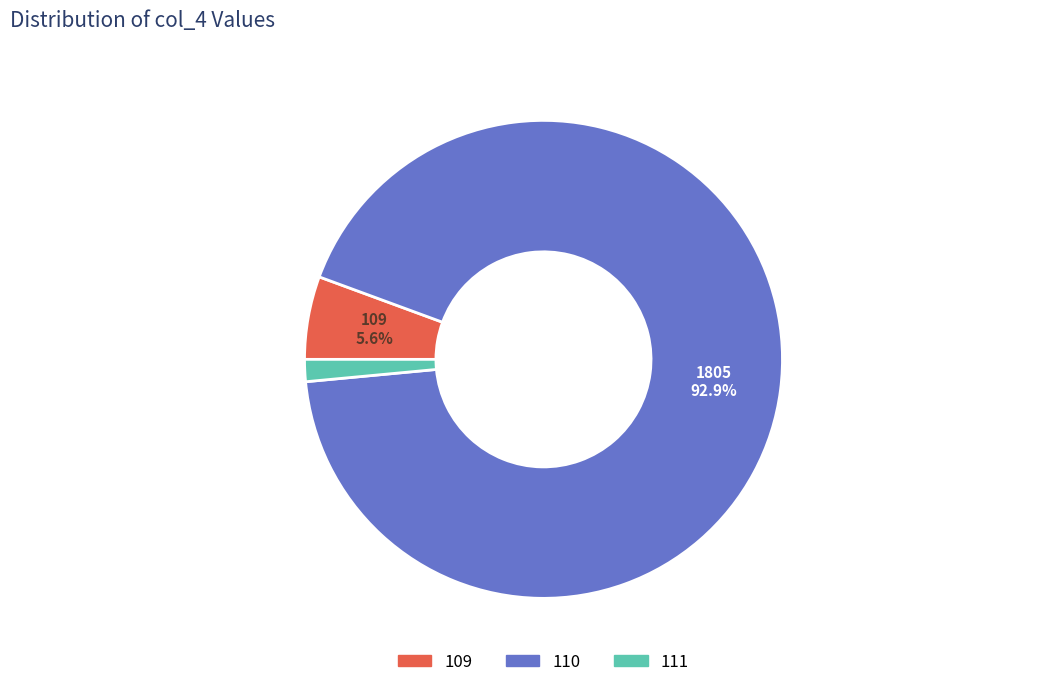

How many segments does this pie chart have?

3